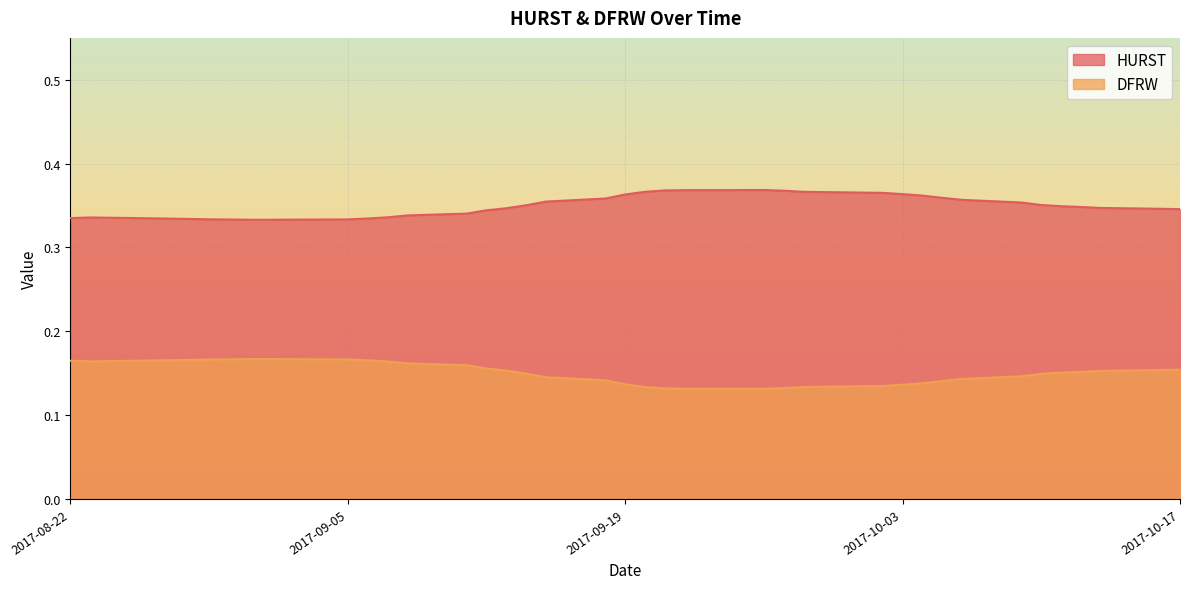

List the series in order of their peak value, lowest first.

DFRW, HURST